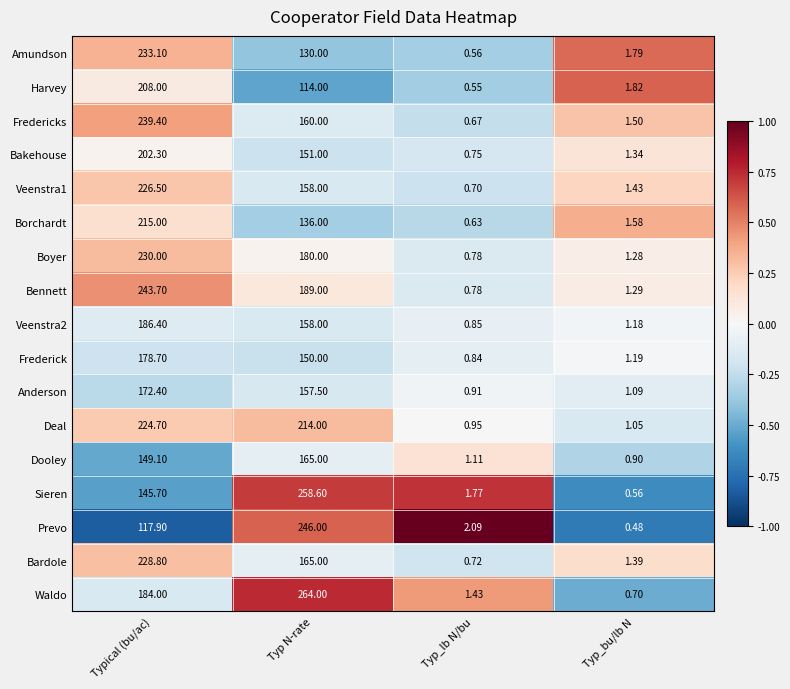

List the labels in order of Bennett value, smallest first.

Typ_lb N/bu, Typ_bu/lb N, Typ N-rate, Typical (bu/ac)